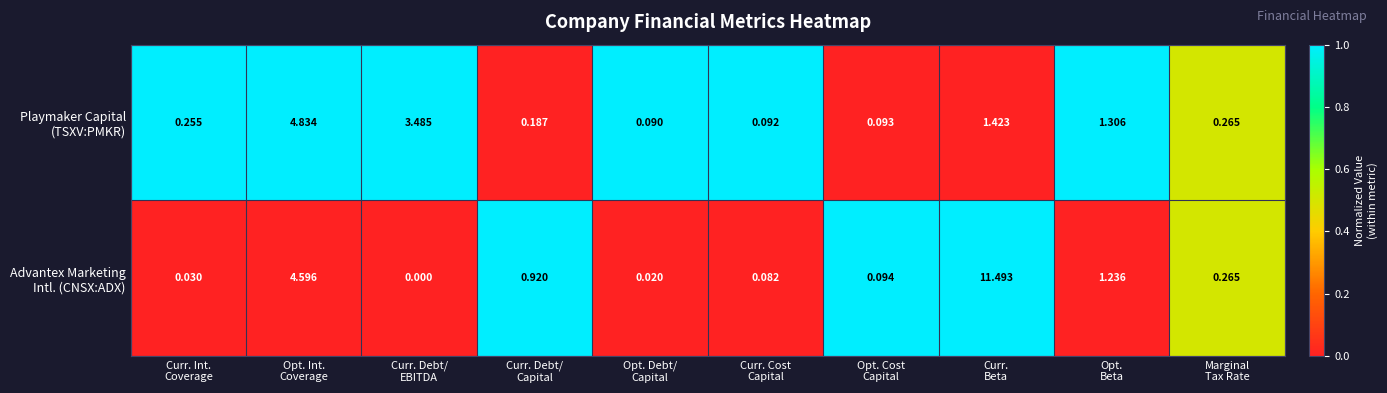

At which category does the chart reach its minimum across all series?

Curr. Debt/
EBITDA